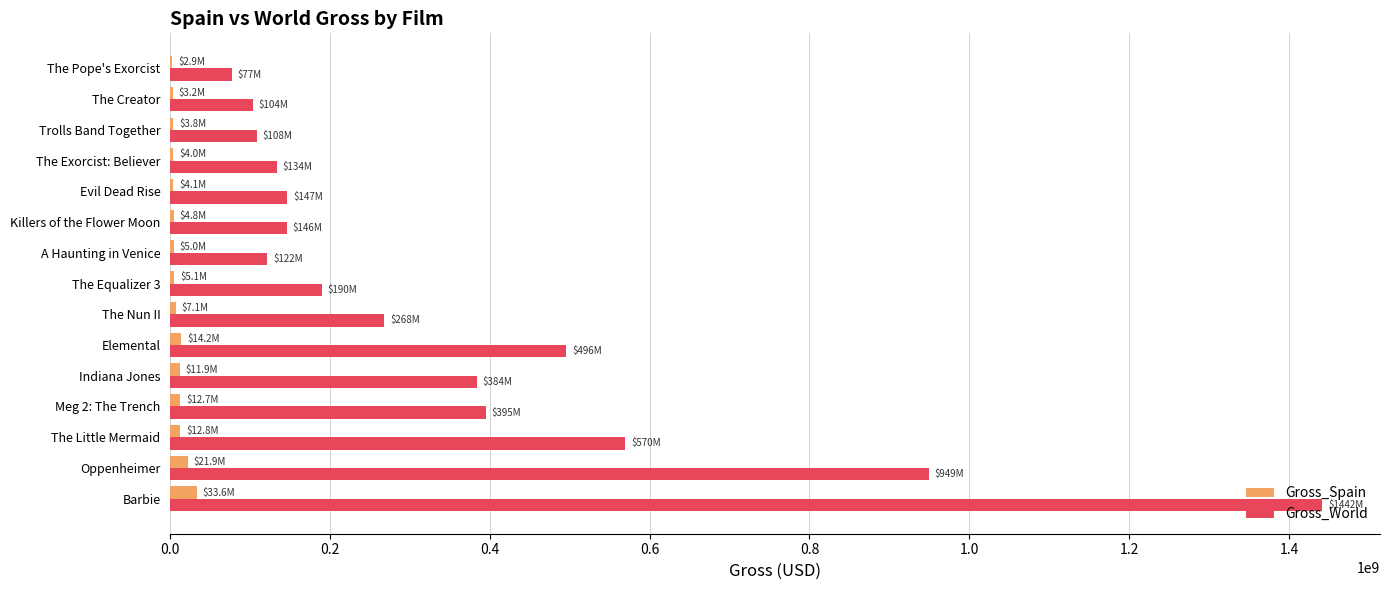

True or false: Gross_World has a value of 383963057 at Indiana Jones.

True